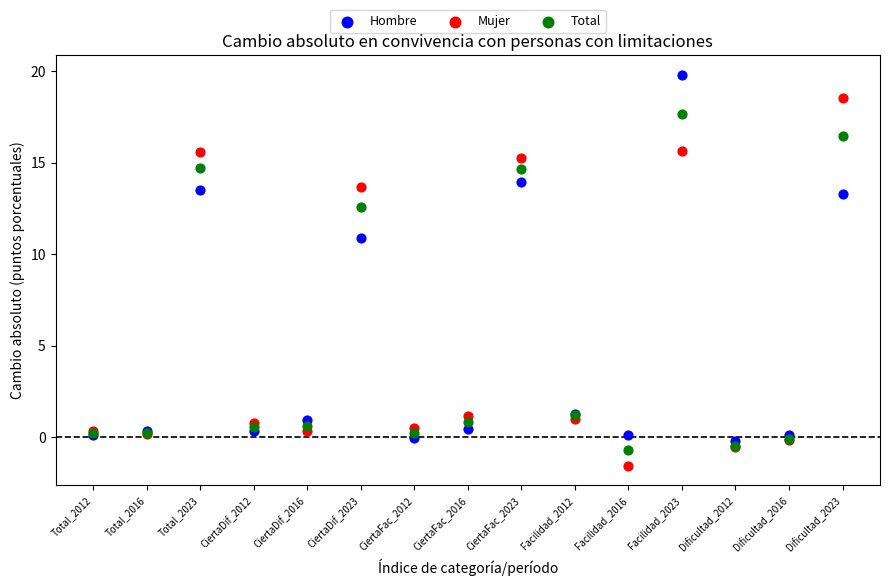

Which series reaches the maximum Y coordinate?

Hombre